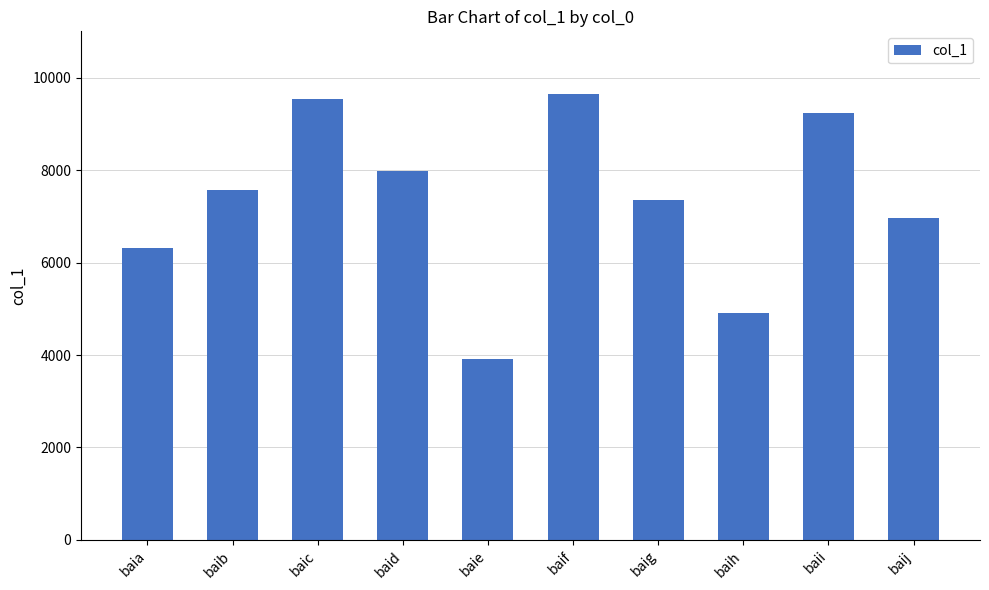

What is the average value?

7344